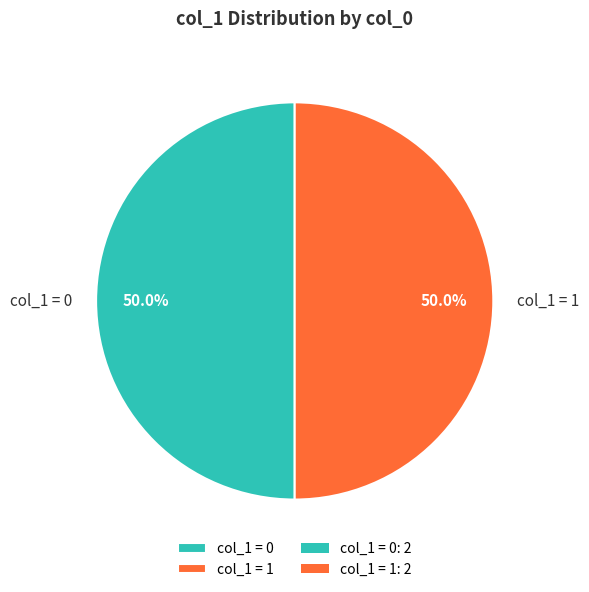

What percentage do col_1 = 0 and col_1 = 1 together represent?

100.0%